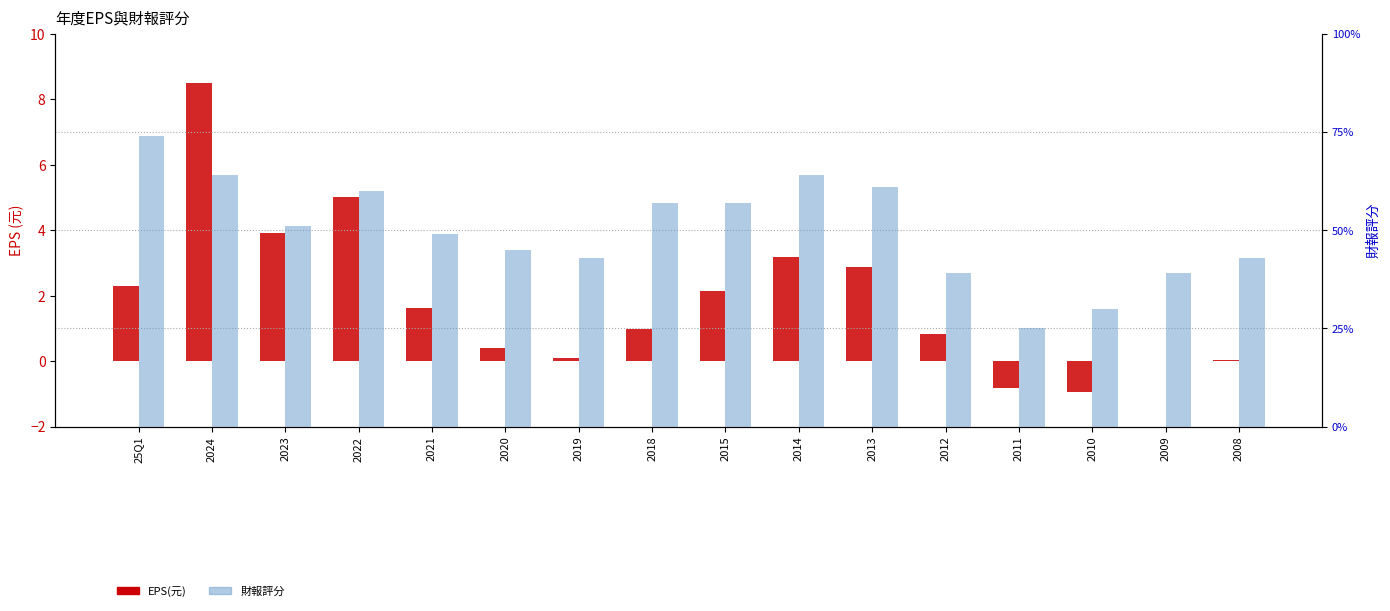

List the series in order of their overall mean, lowest first.

EPS(元), 財報評分